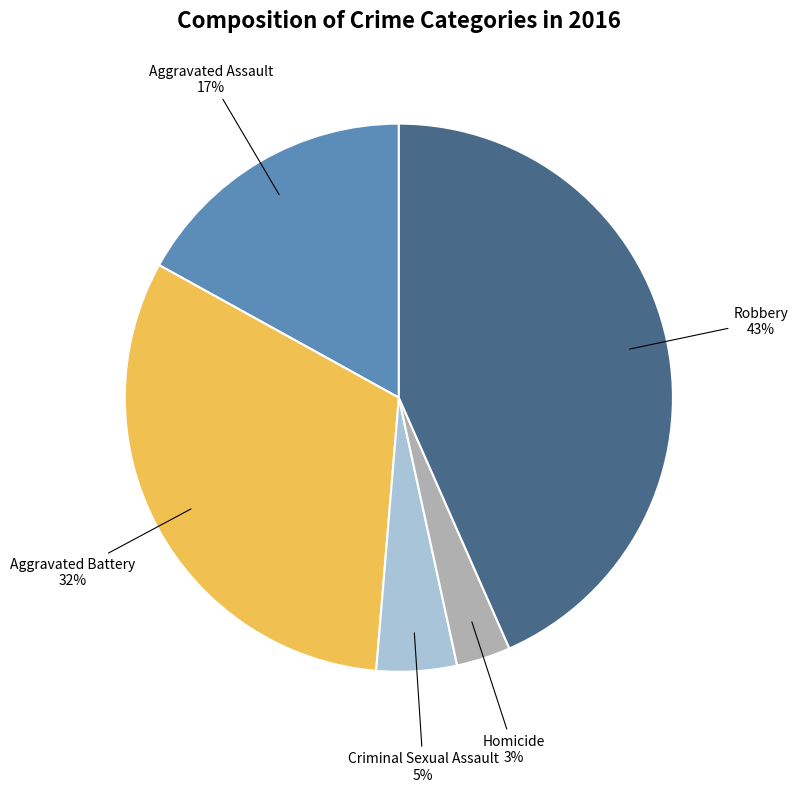

To the nearest percent, what is the difference between the largest and smallest slice percentages?

40%